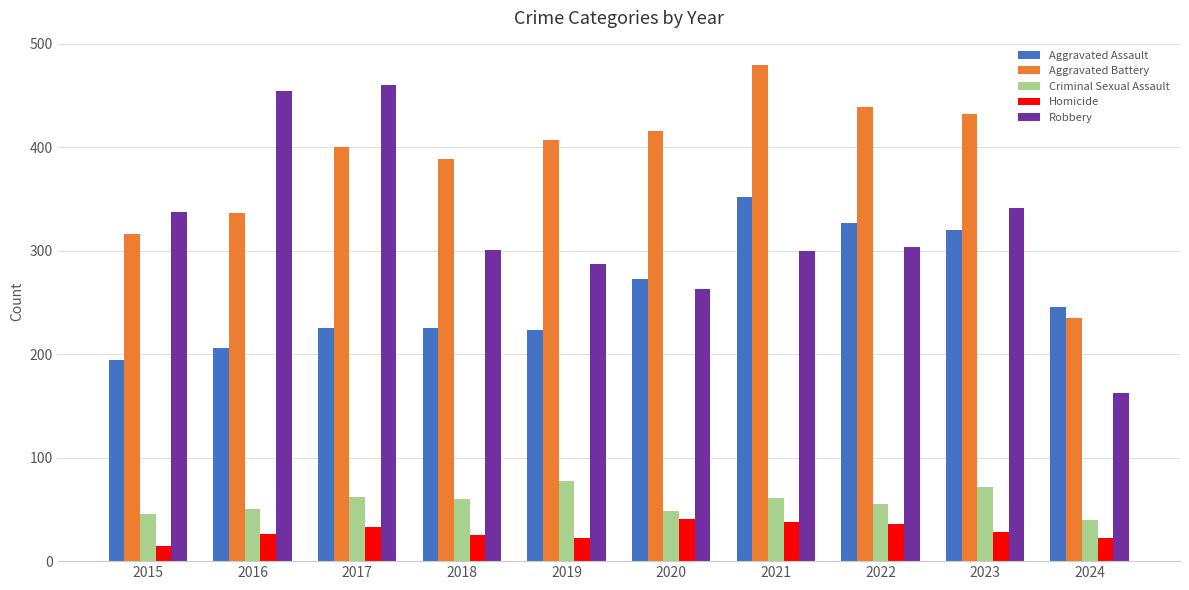

Where does the Robbery series first go above 304?

2015